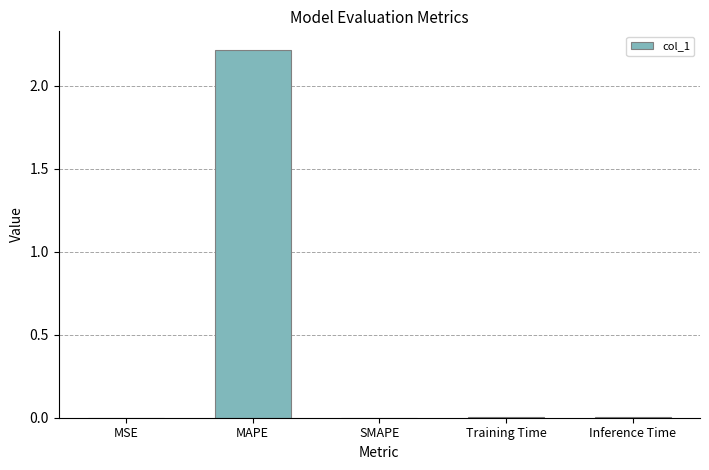

Between MAPE and Training Time, which is larger?

MAPE